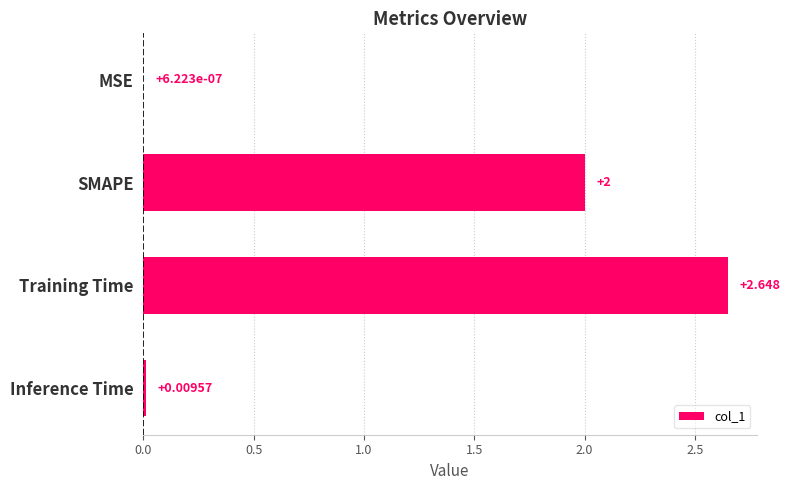

At which category does the chart reach its peak across all series?

Training Time